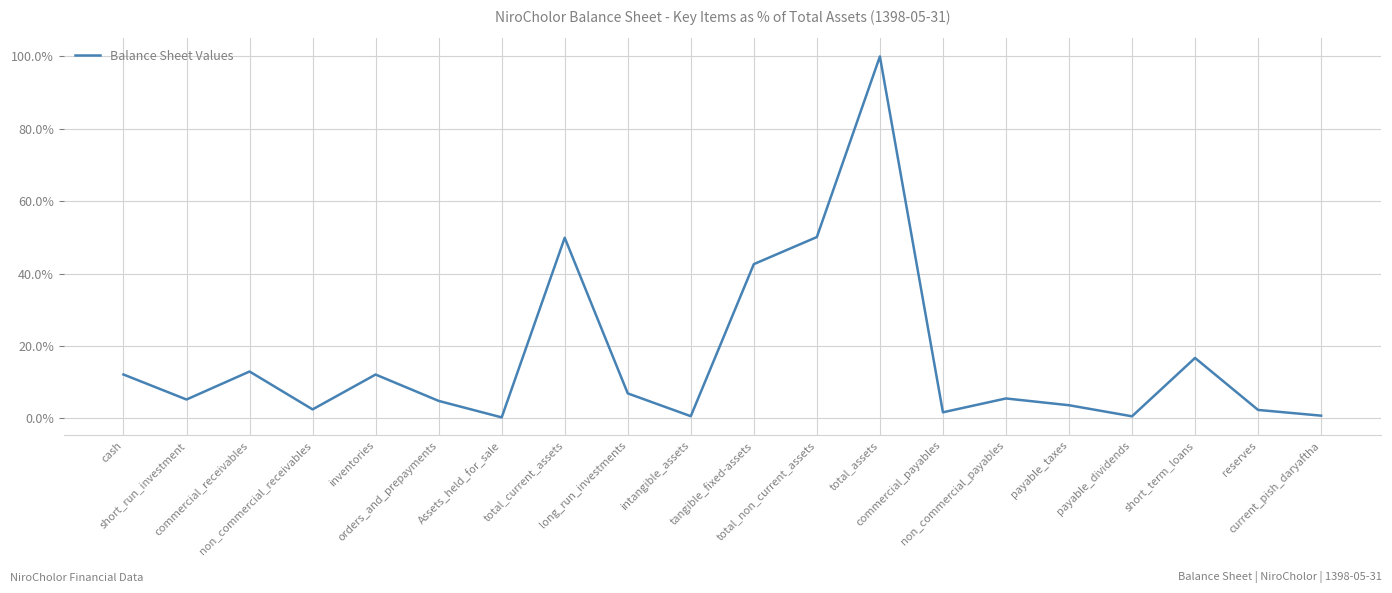

What is the difference between the maximum and minimum values?

1.0